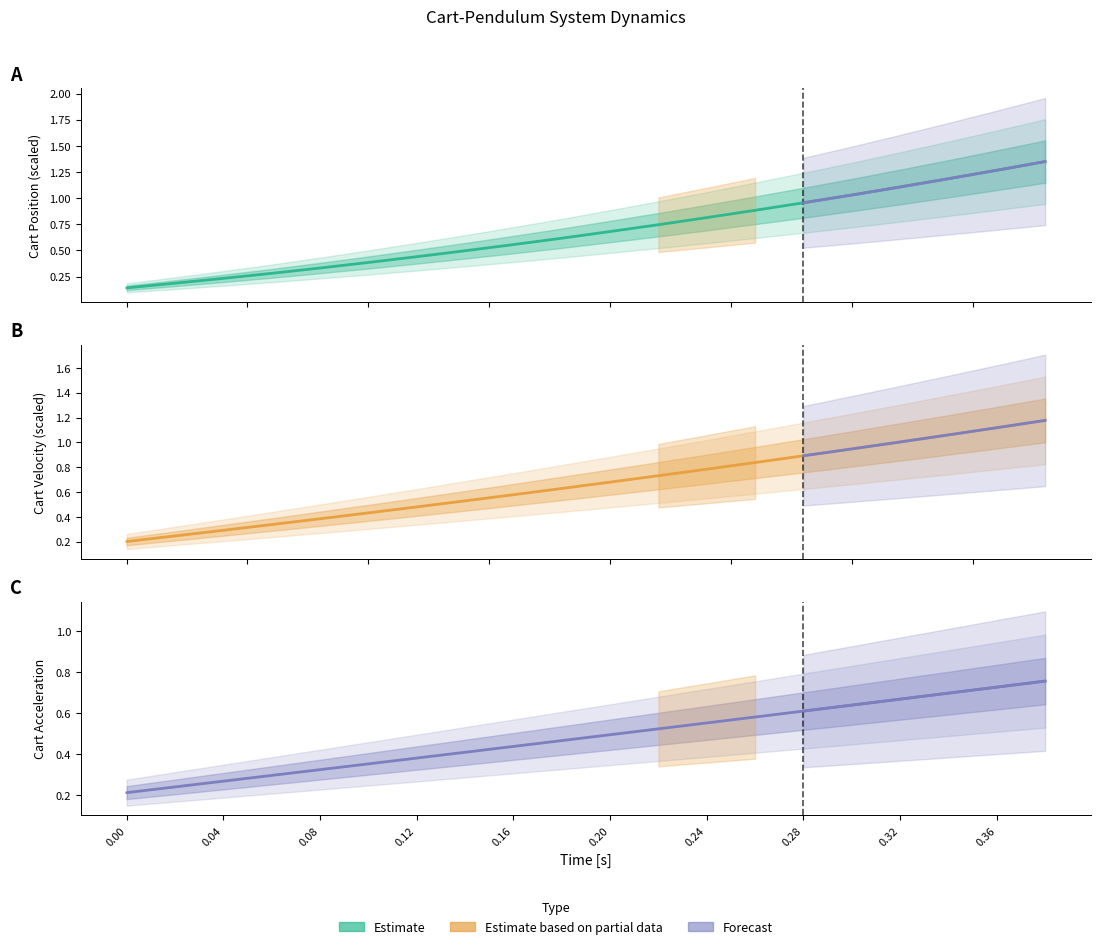

The value of cart_pos at 0.36 is 1.3. True or false?

True